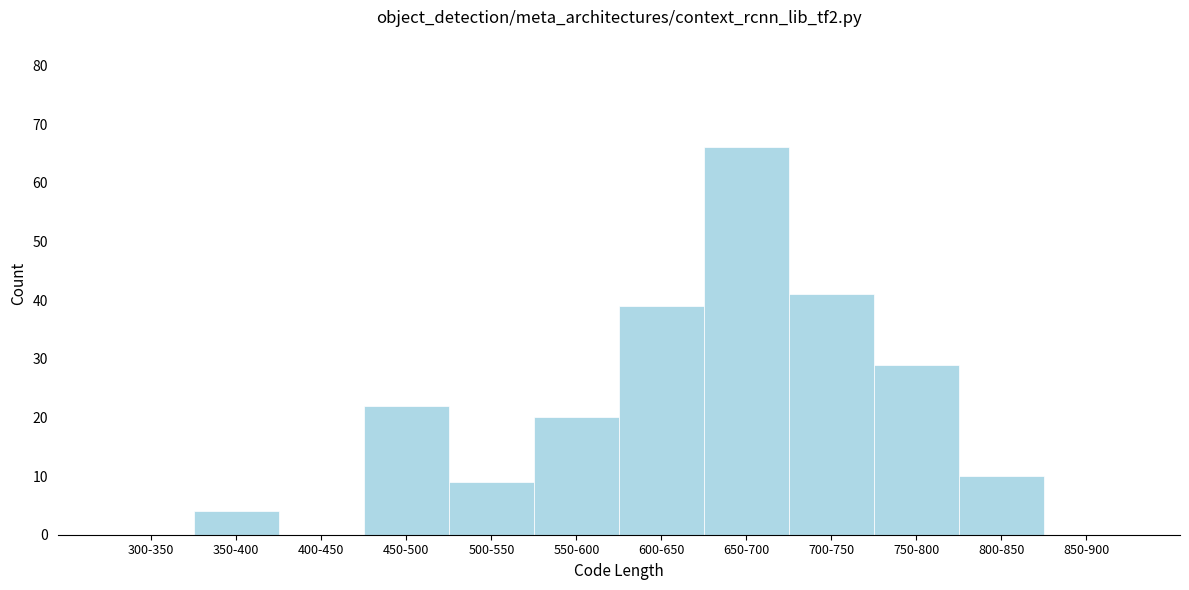

Reading left to right, extract all data points from this chart.

300-350=0	350-400=4	400-450=0	450-500=22	500-550=9	550-600=20	600-650=39	650-700=66	700-750=41	750-800=29	800-850=10	850-900=0